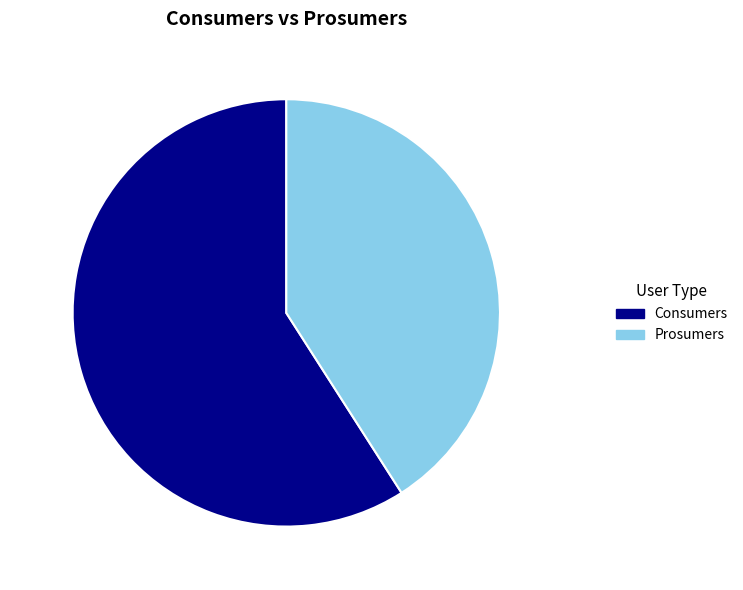

Combined, do 40.9% and 59.1% account for over 50%?

Yes